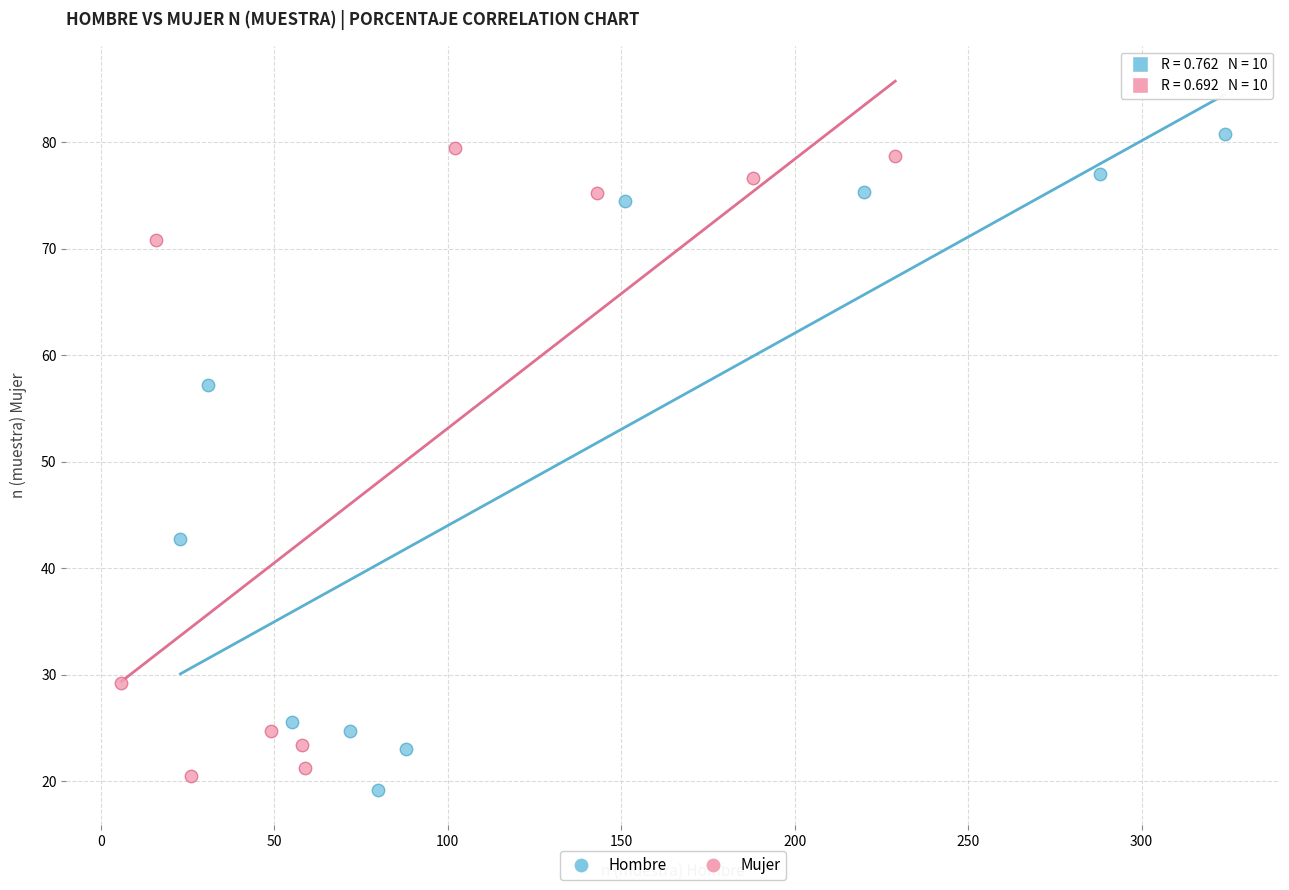

Which series has the widest spread of Y values?

Hombre